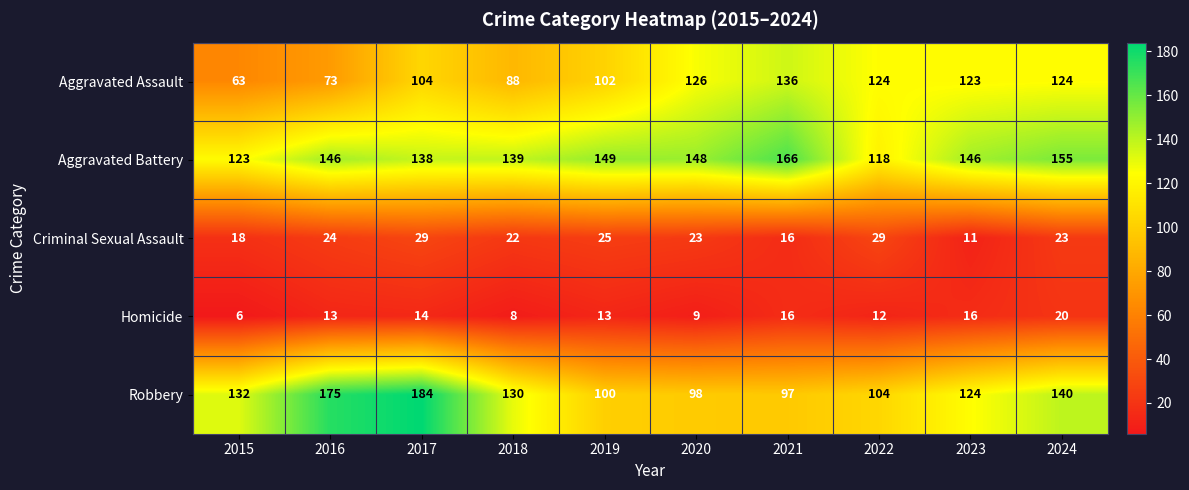

Which series has the largest range (max minus min)?

Robbery